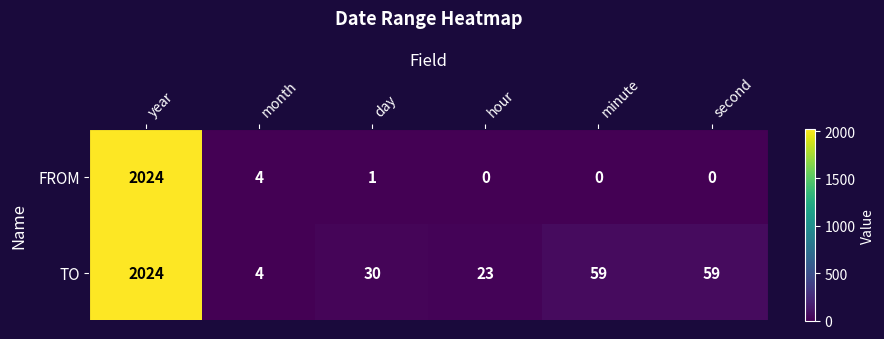

Rank the series by their average value, from highest to lowest.

TO, FROM